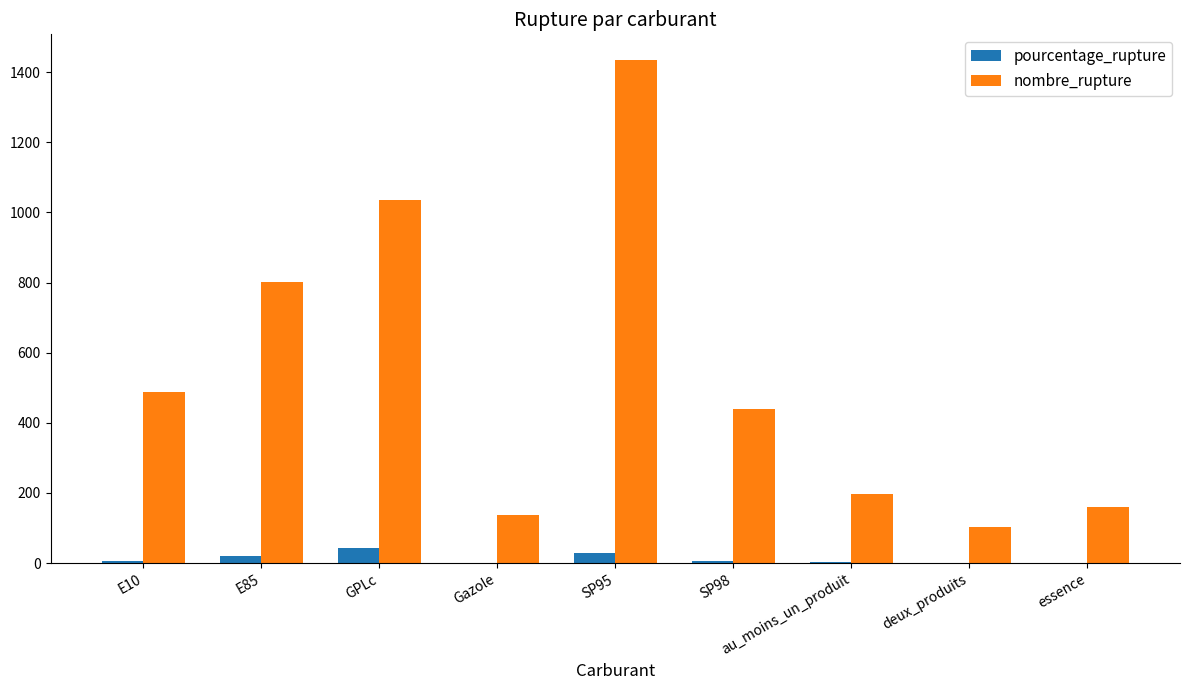

What are all the series names shown in the legend?

pourcentage_rupture, nombre_rupture